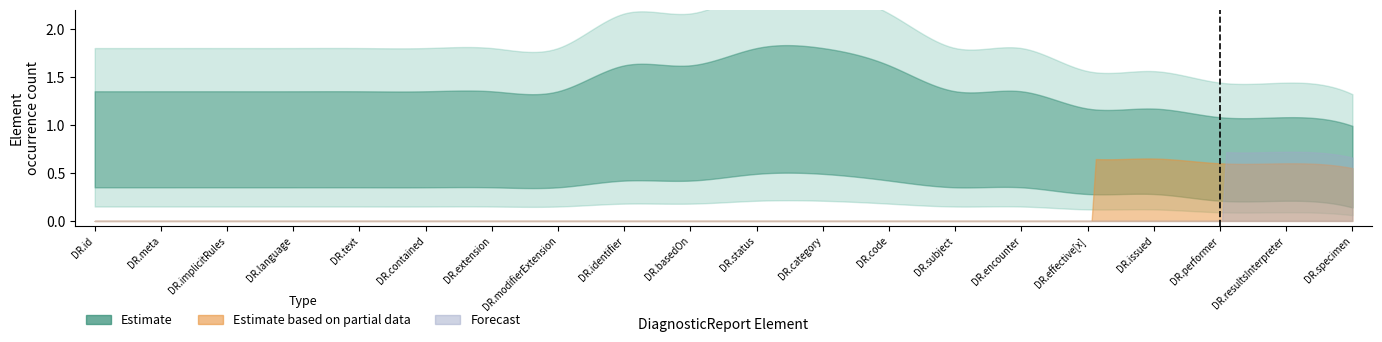

Which series has the largest total across all categories?

Estimate_upper